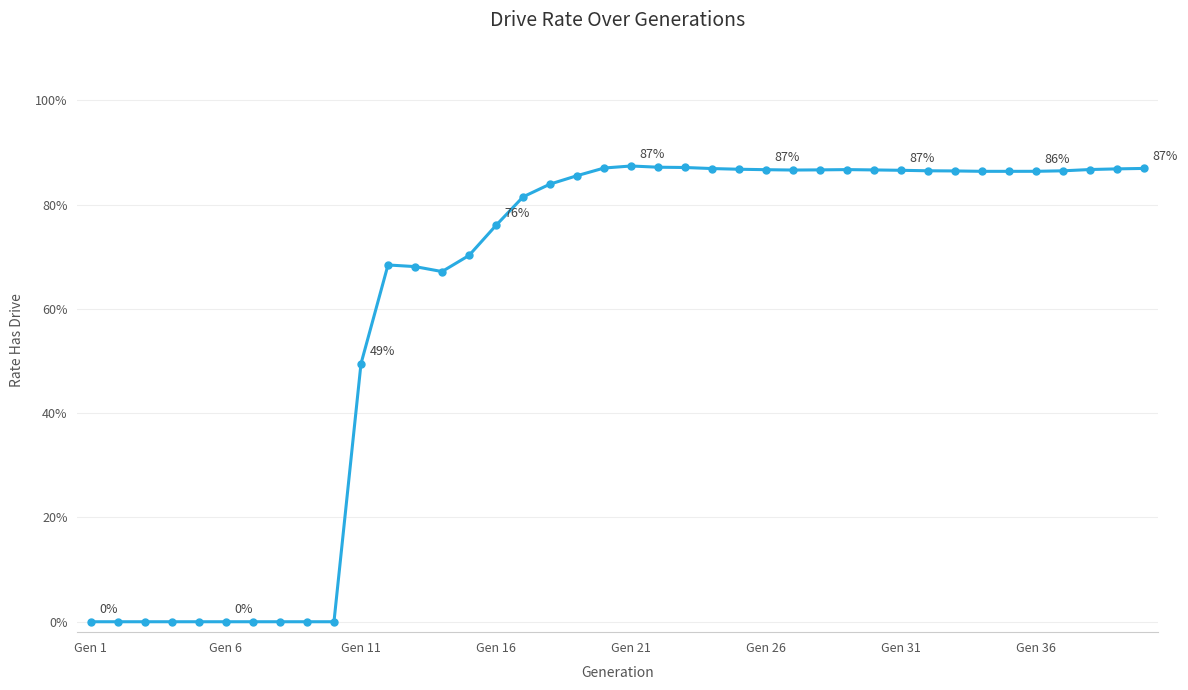

Where is the data nearest to the value 0?

Gen 1